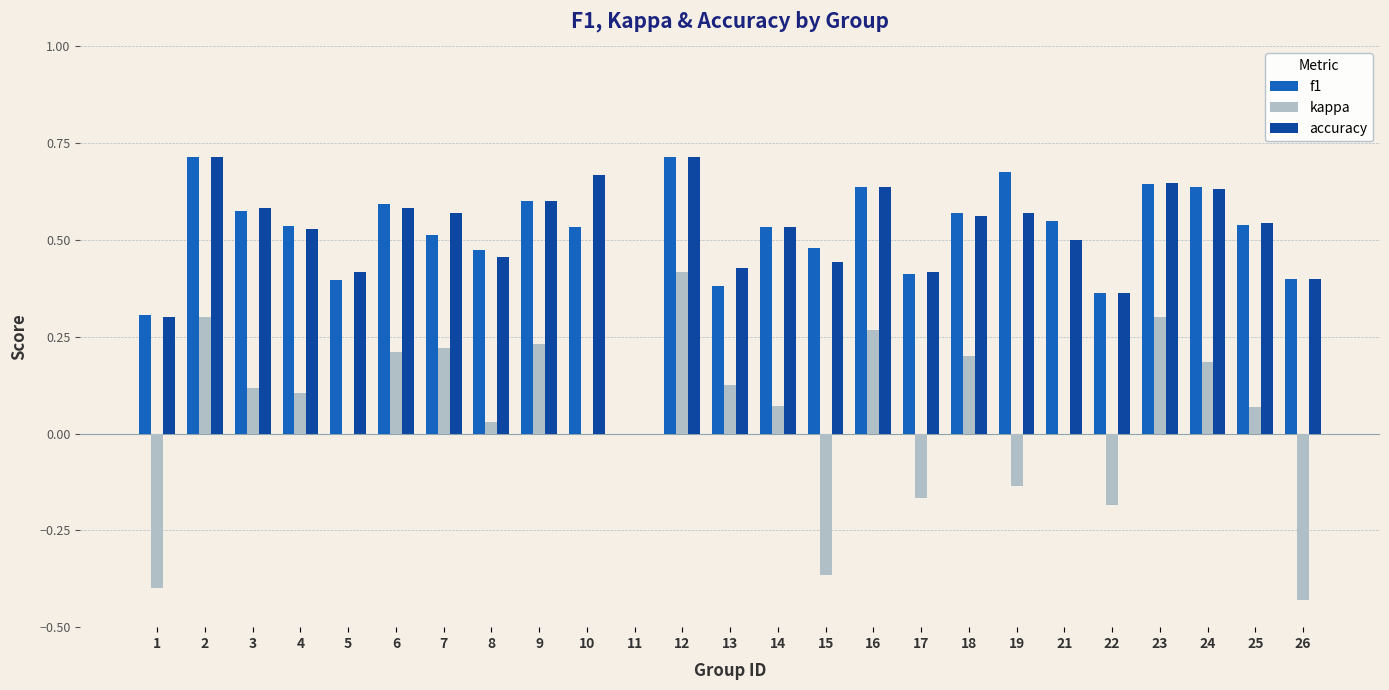

What are all the series names shown in the legend?

f1, kappa, accuracy